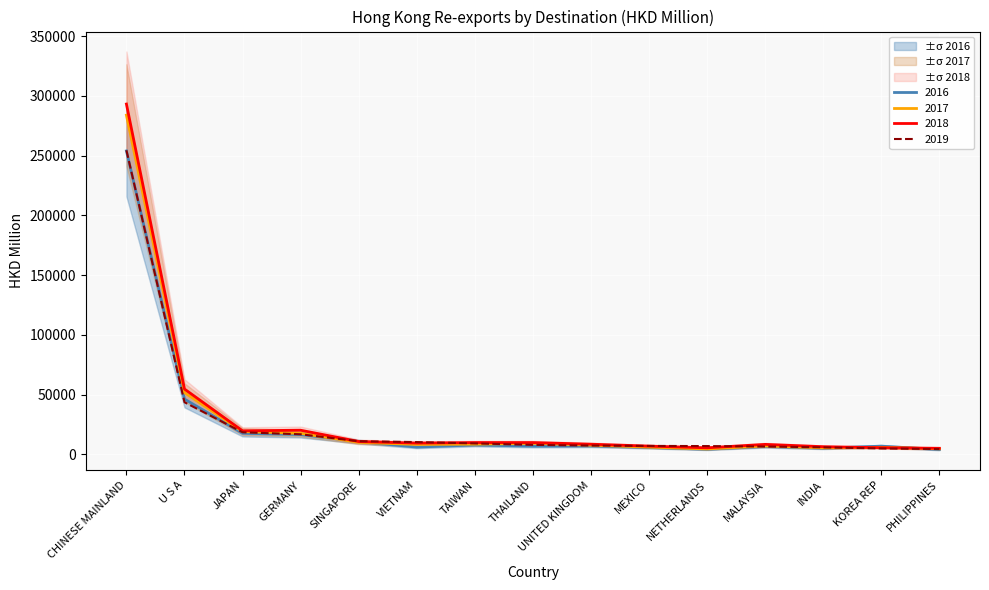

Is it true that 201712 equals 5916.0 at KOREA REP?

True